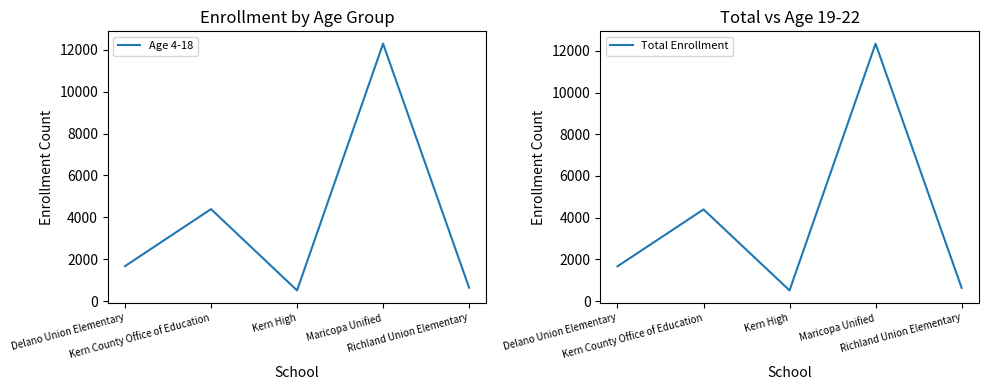

True or false: Age 4-18 and Total Enrollment cross at least once.

False